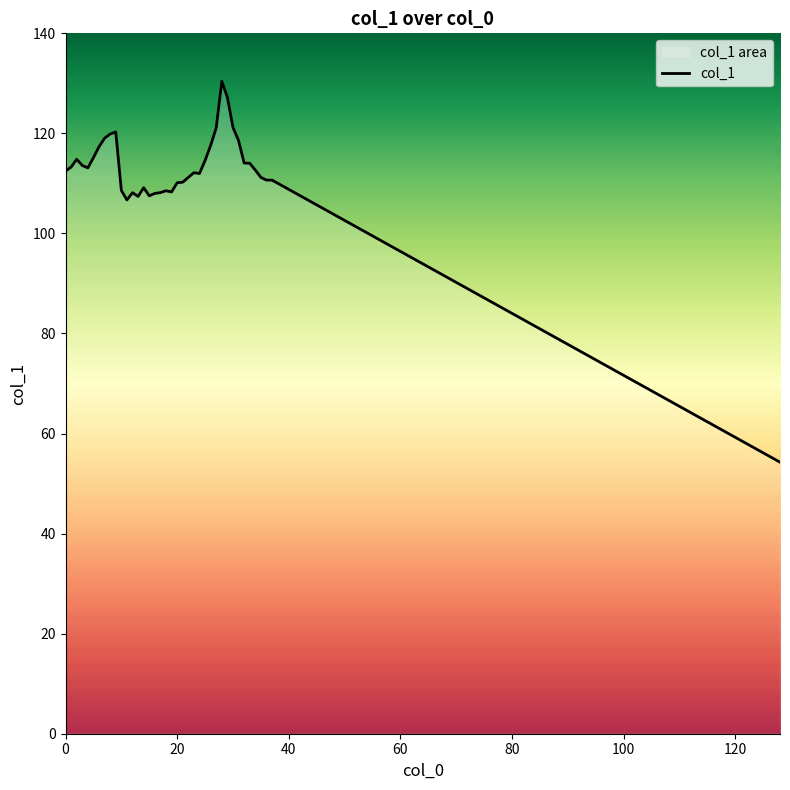

Is it true that the value at 34 is 163.3?

False